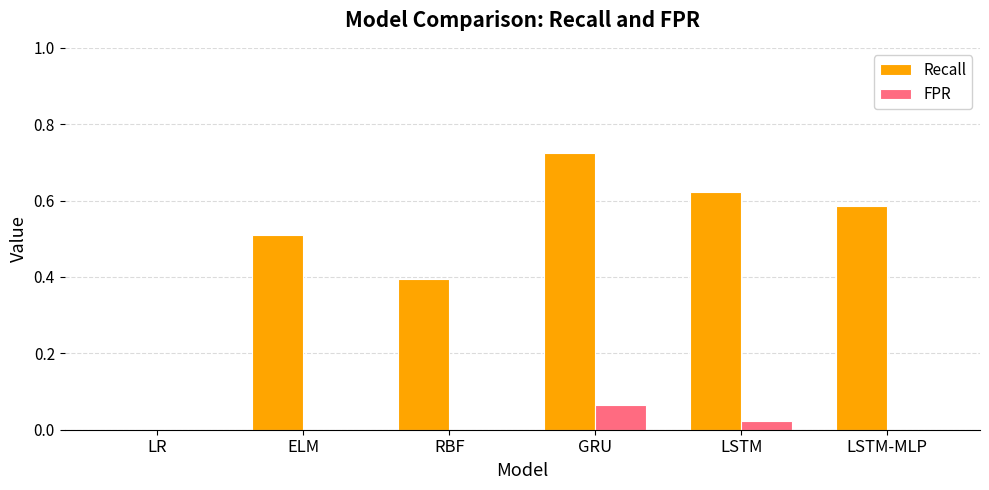

Which category has the highest value in the FPR series?

GRU